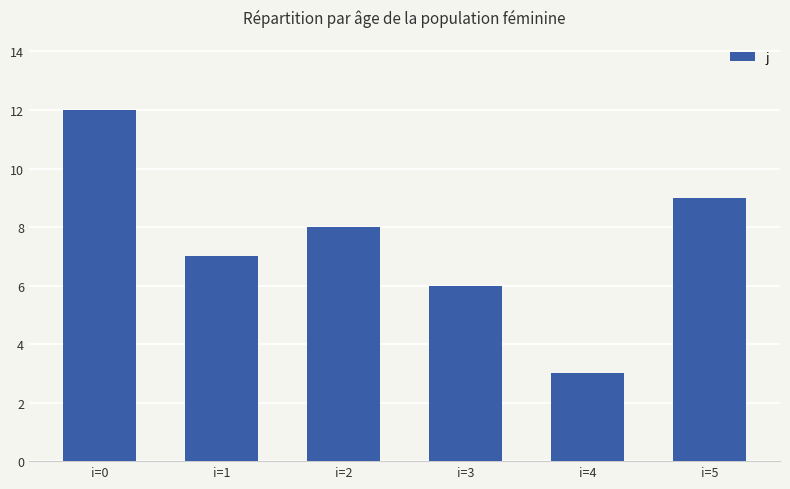

What is the change in value from i=1 to i=5?

+2